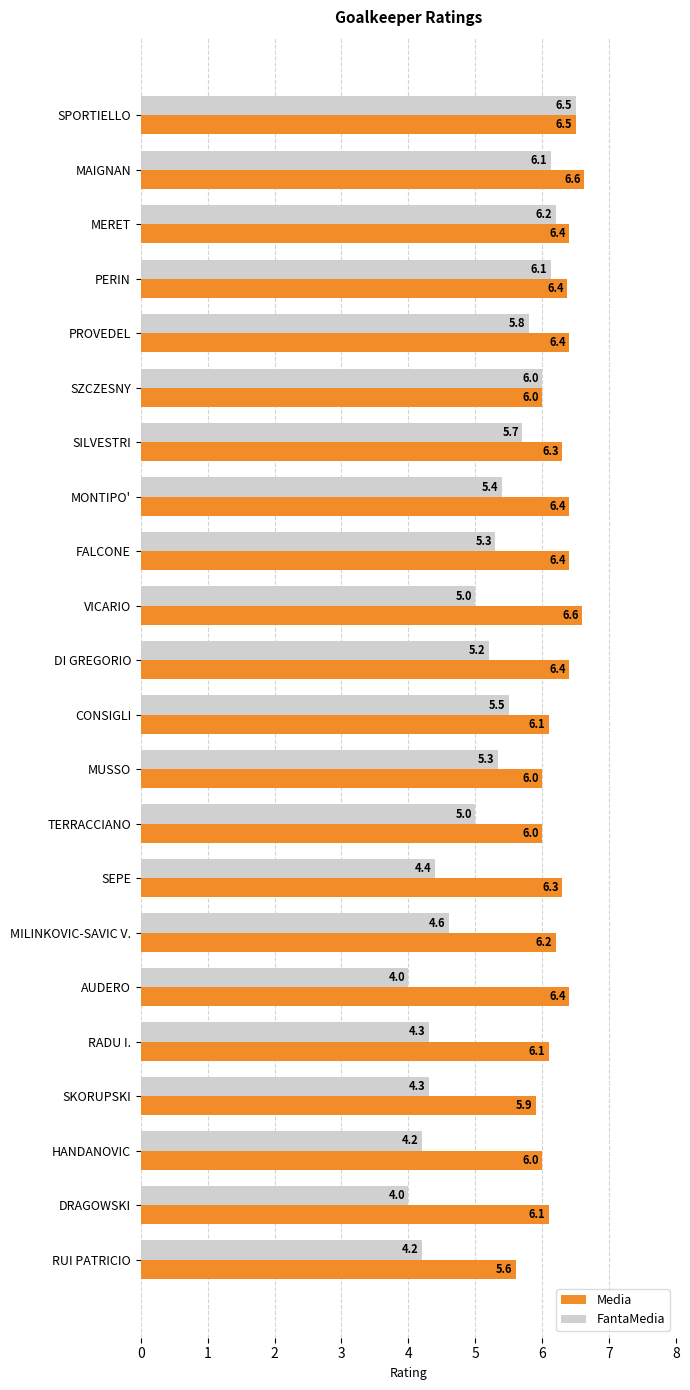

At which category is the sum across all series the highest?

SPORTIELLO